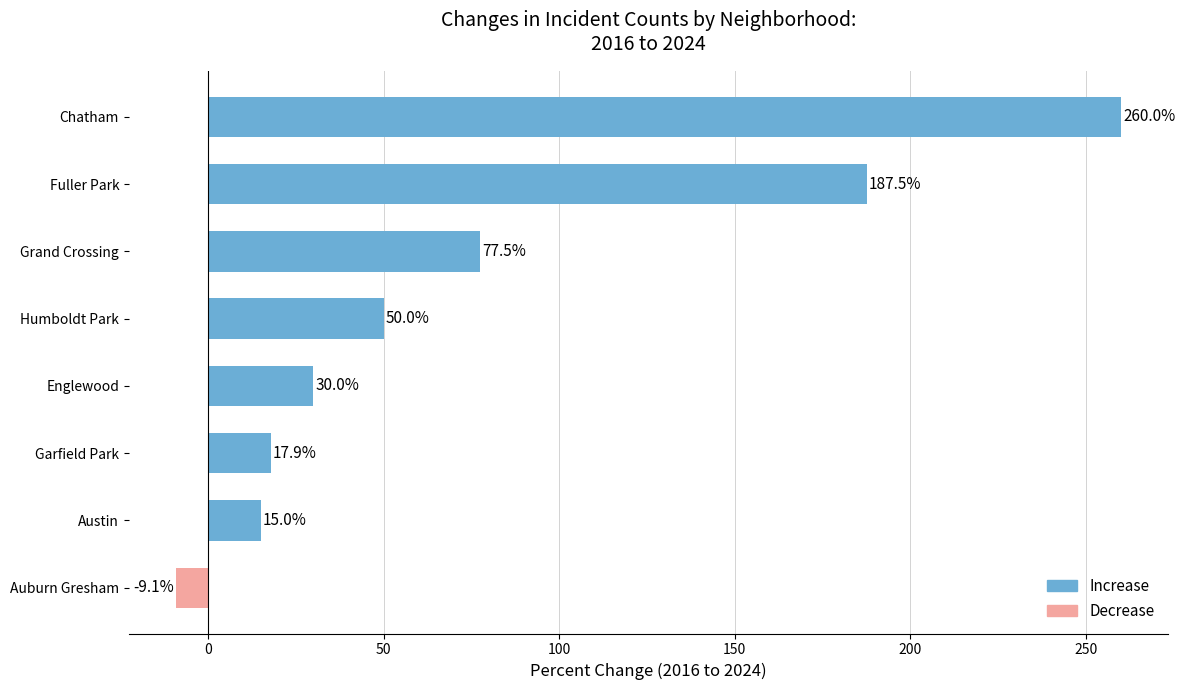

The chart shows a value of 107.8 at Chatham. True or false?

False